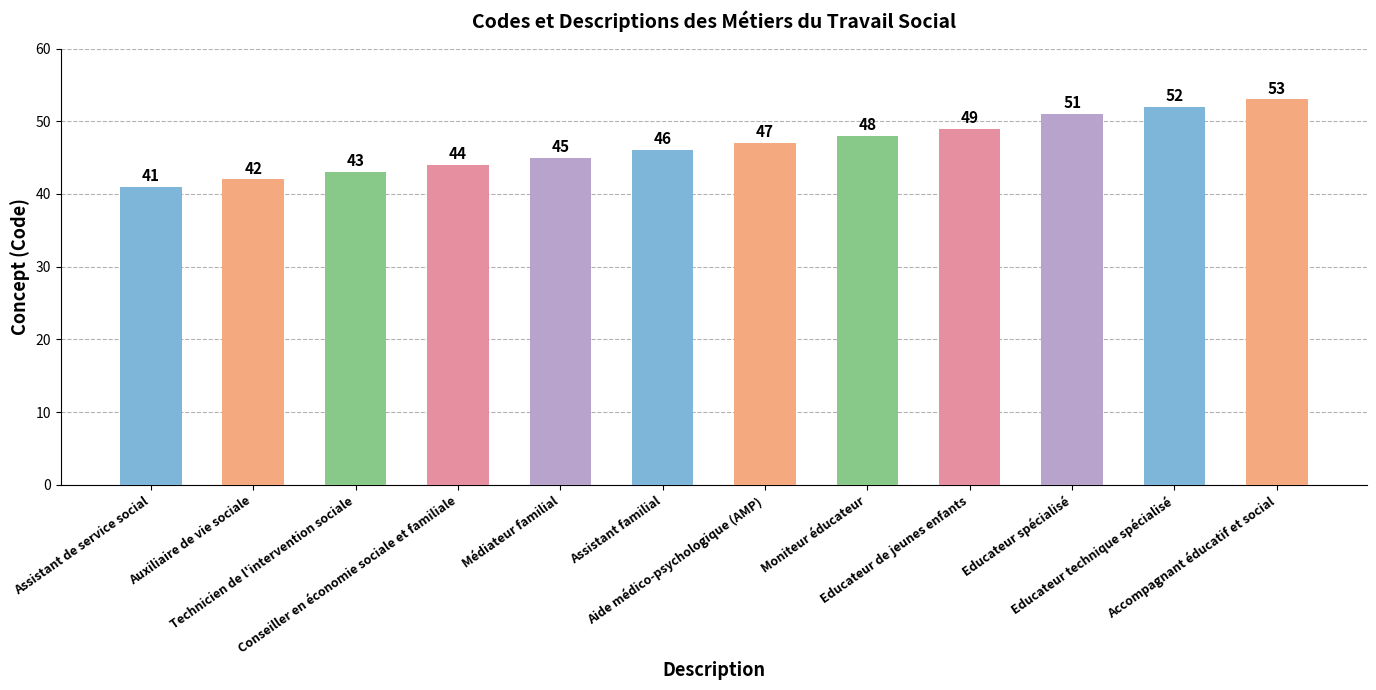

The value at Technicien de l'intervention sociale is 43. True or false?

True